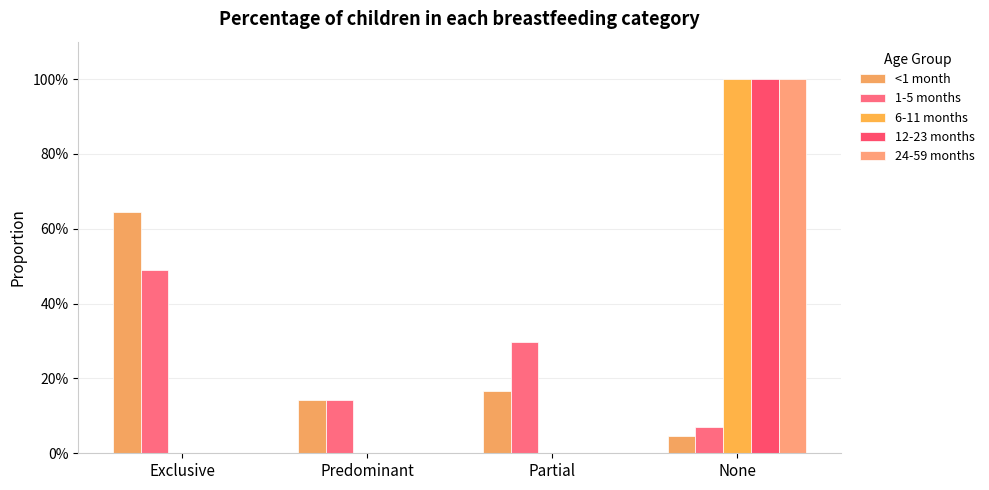

Is it true that 6-11 months equals 0.0 at Exclusive?

True